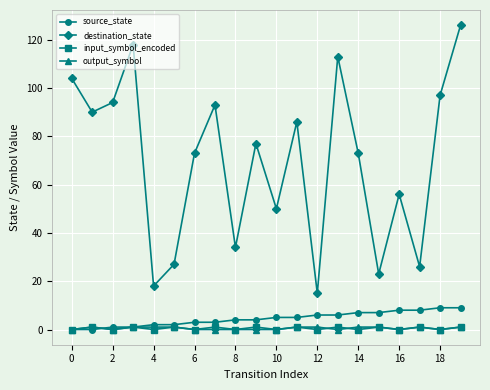

What is the value of the destination_state point at the 12th from the left?

86